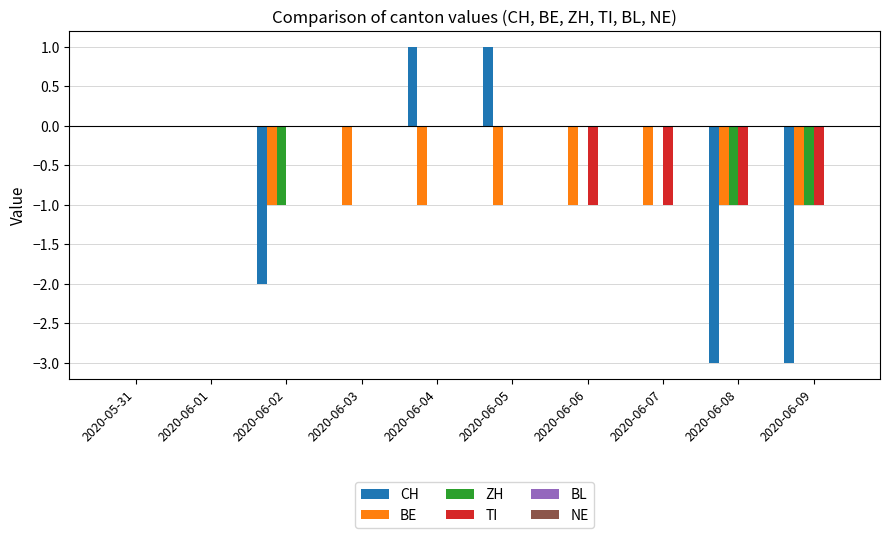

The BE series shows -1 at 2020-06-08. True or false?

True